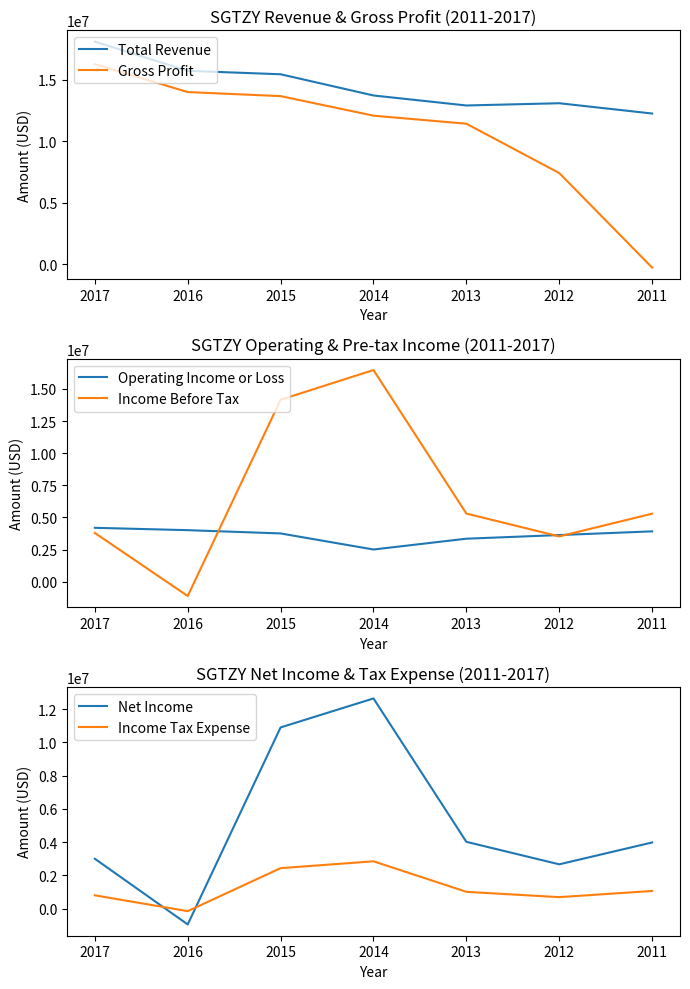

List the labels in order of Net Income value, smallest first.

2016, 2012, 2017, 2011, 2013, 2015, 2014